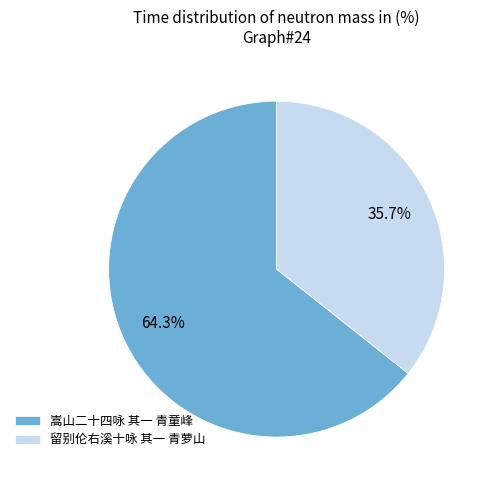

Rank the categories by value from highest to lowest.

嵩山二十四咏 其一 青童峰, 留别伦右溪十咏 其一 青萝山